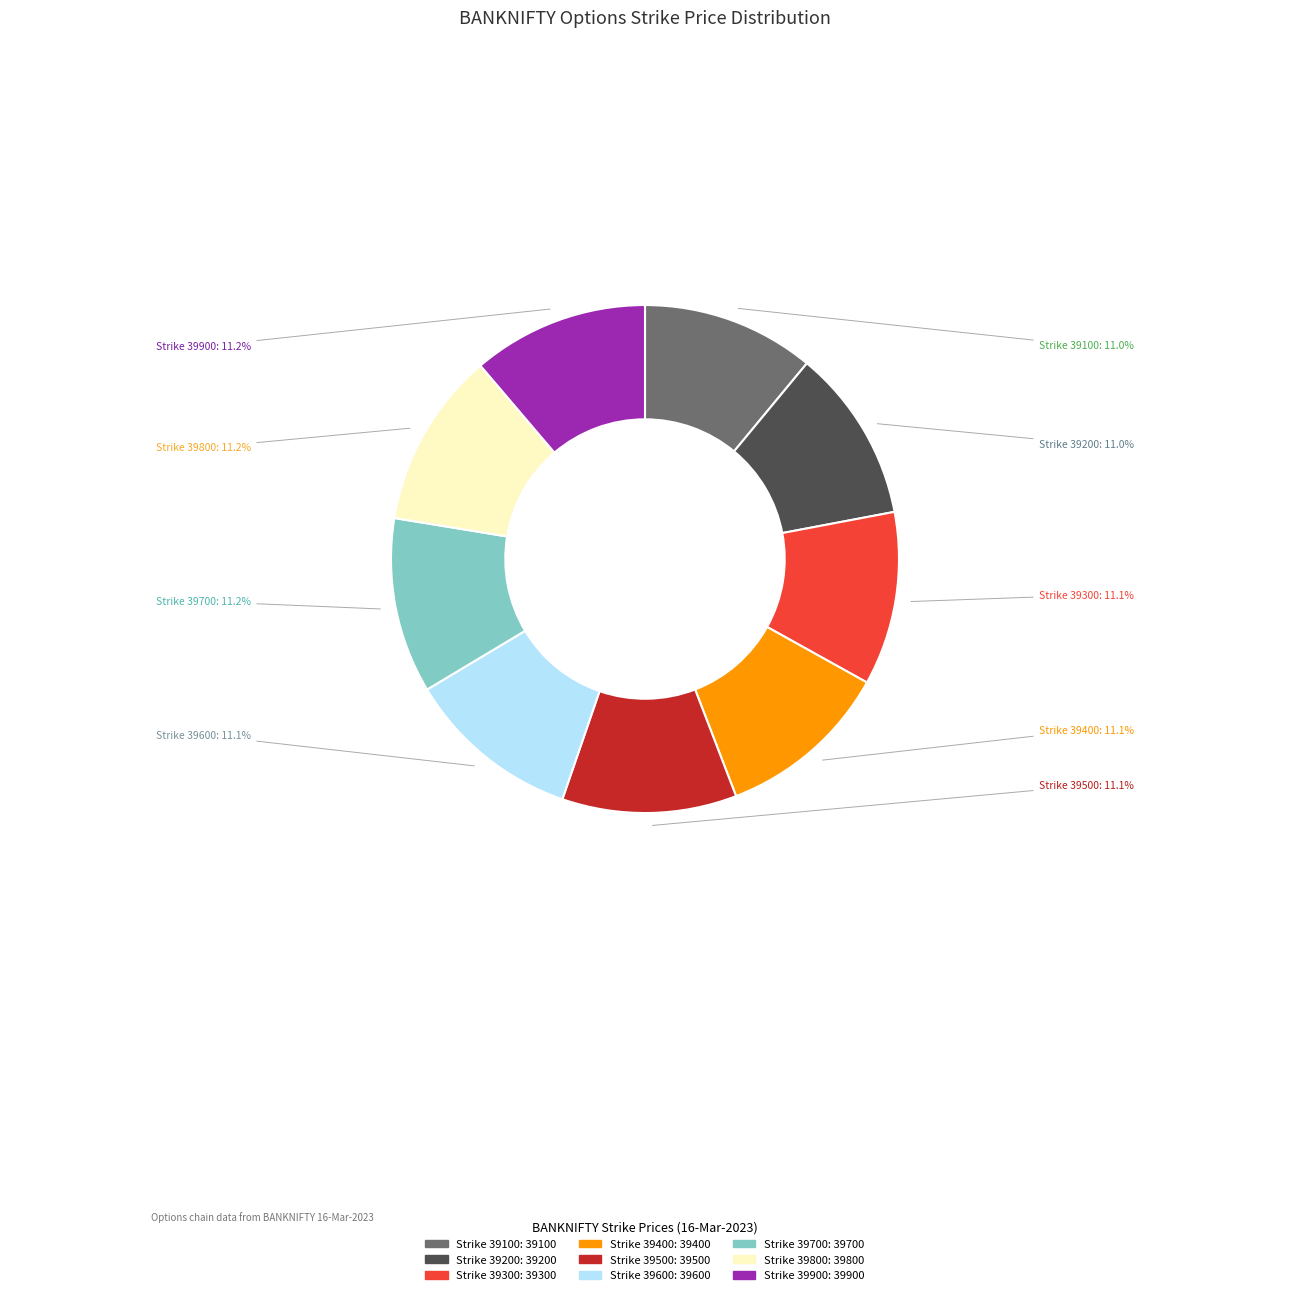

Is there any slice that represents more than half of the pie?

No